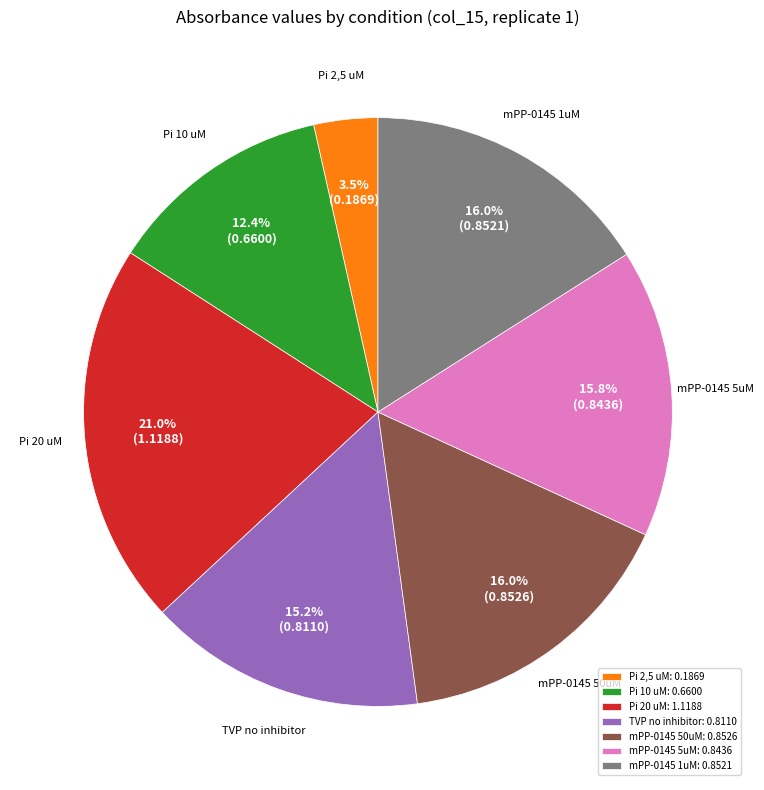

What percentage do TVP no inhibitor: 0.8110 and mPP-0145 1uM: 0.8521 together represent?

31.2%